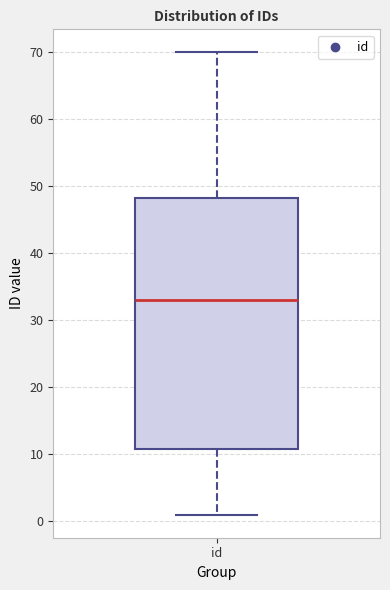

Transcribe this box plot: give where the median line is, the range the box spans, and where the two whiskers end, as read against the y-axis. The values are not printed on the chart, so give them approximately, as read against the axis.

median 33, box 11 to 48, whiskers 1 to 70